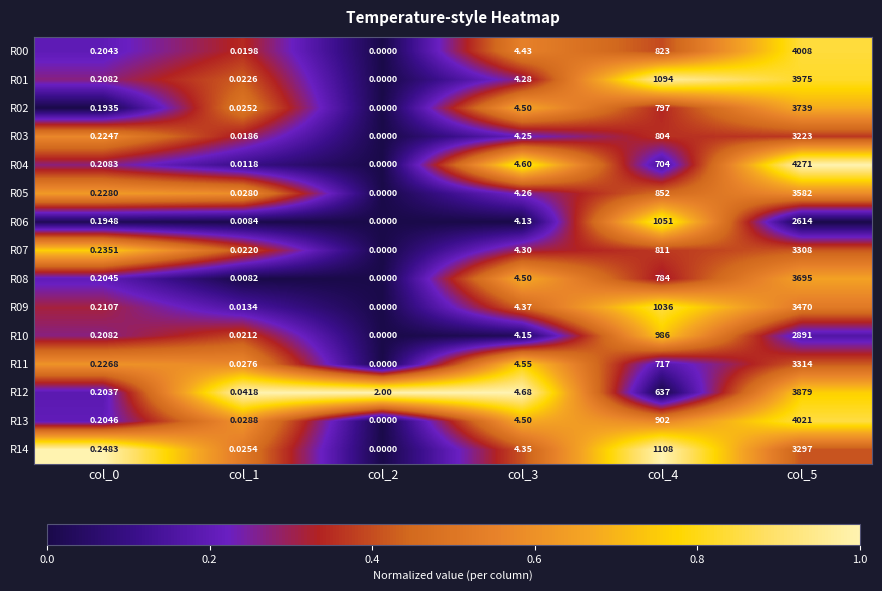

Is the value of R03 at col_0 greater than the value of R01 at col_2?

Yes